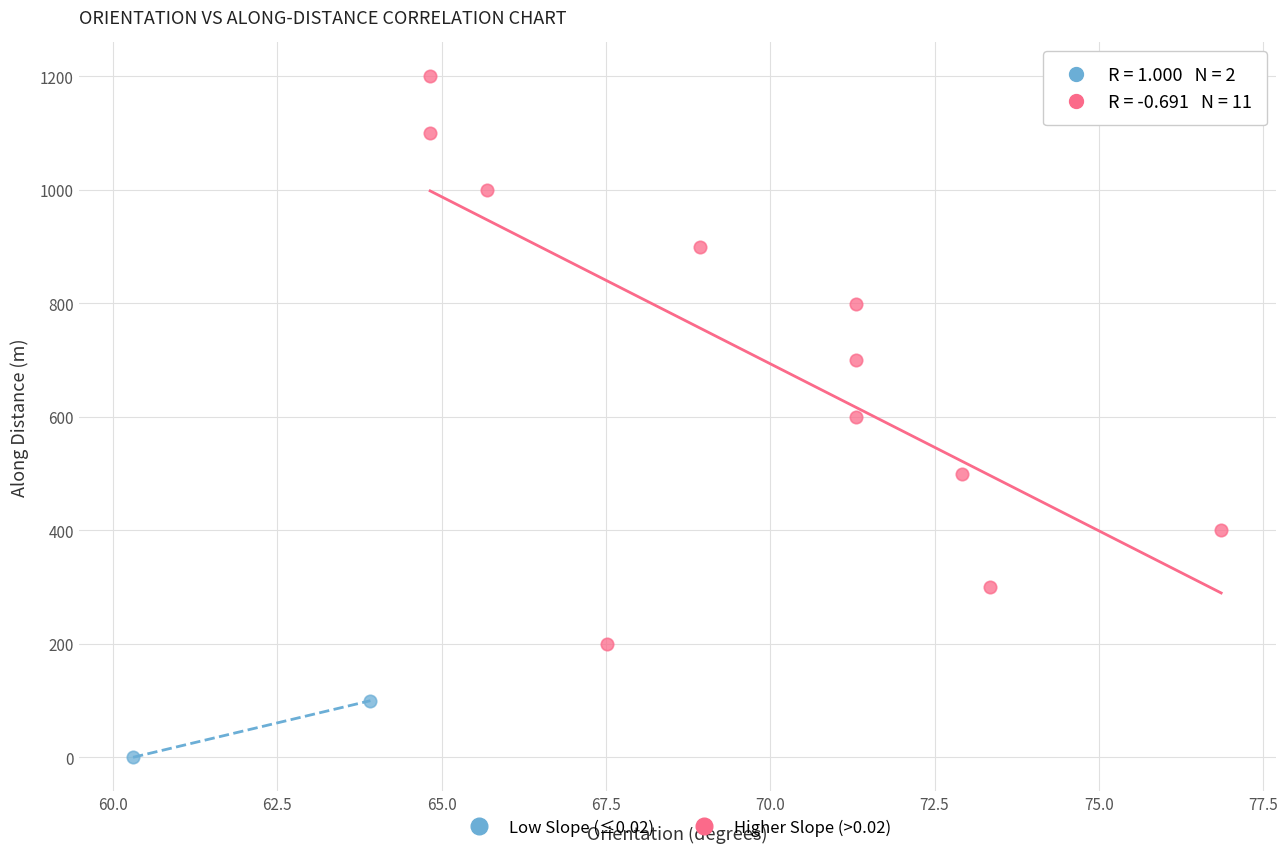

Which series reaches the maximum Y coordinate?

Higher Slope (>0.02)